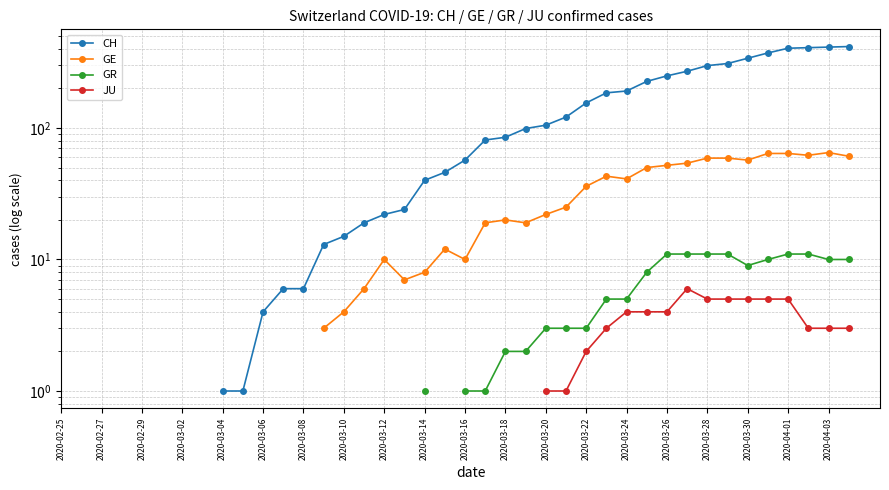

True or false: CH and GR intersect in this chart.

False